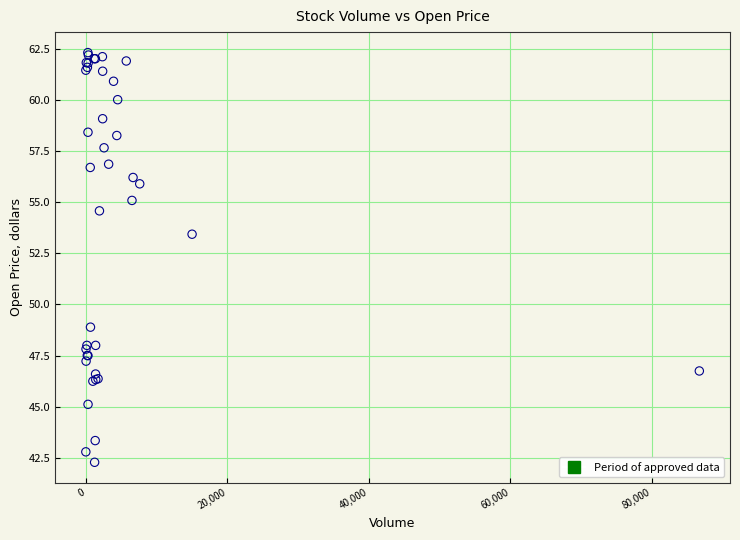

What Y value in the scatter plot is closest to 52?

53.4